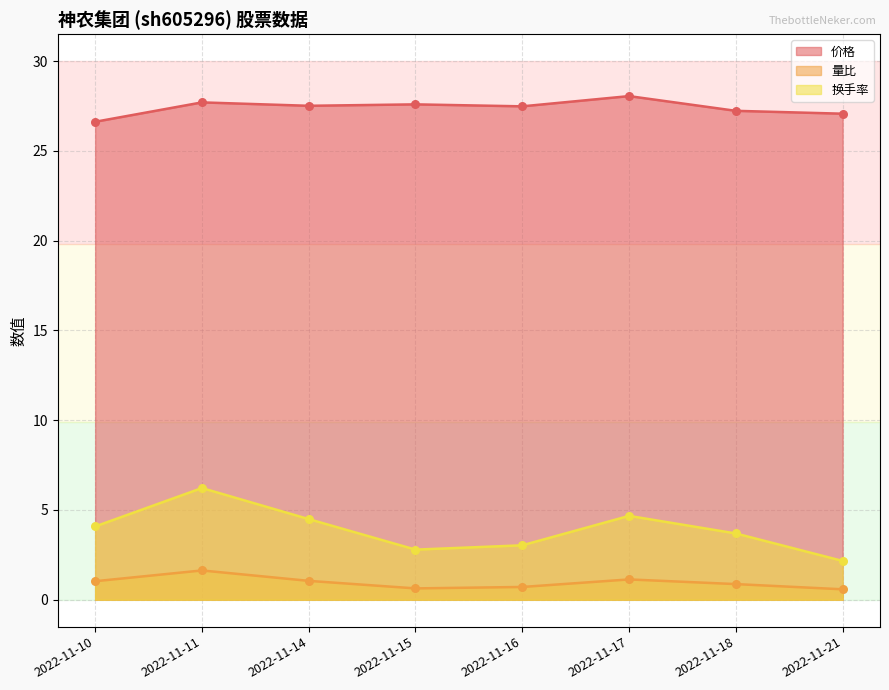

Is the value of 价格 at 2022-11-21 greater than the value of 换手率 at 2022-11-11?

Yes